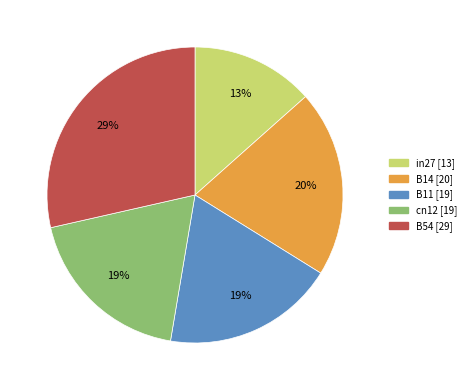

Which slice is the largest?

B54